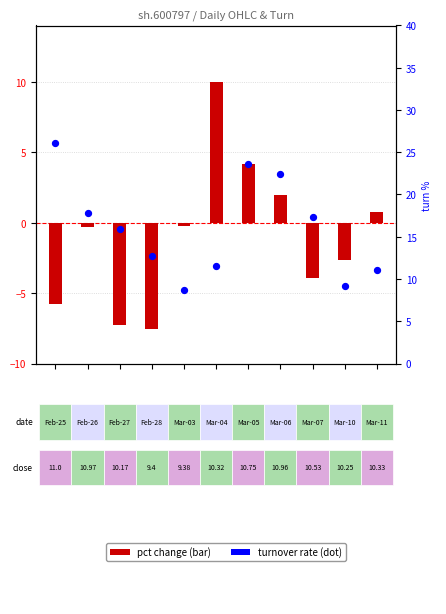

Is the value of turnover rate at 8 greater than the value of pct change at 6?

Yes